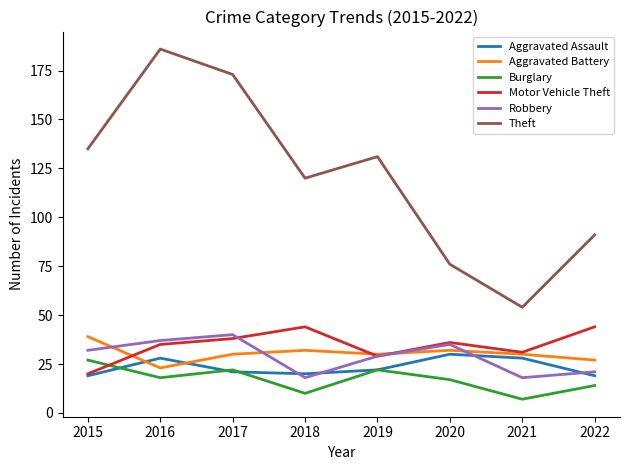

What is the difference between the Aggravated Assault values at 2022 and 2017?

2